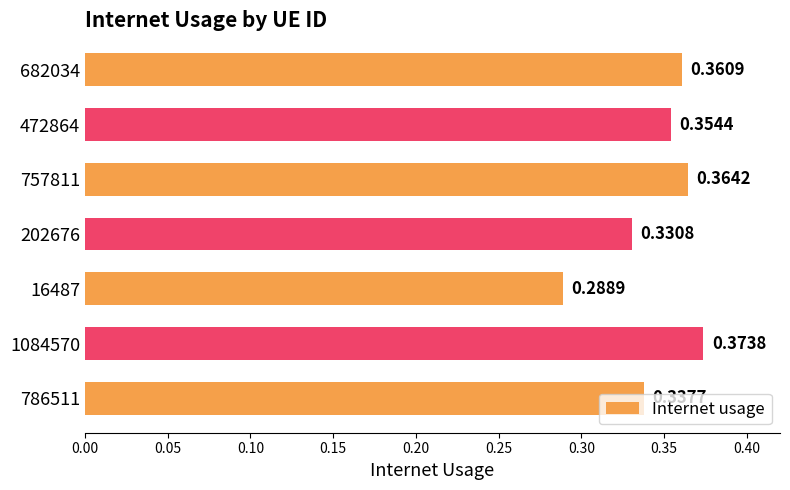

What is the sum of all values?

2.4